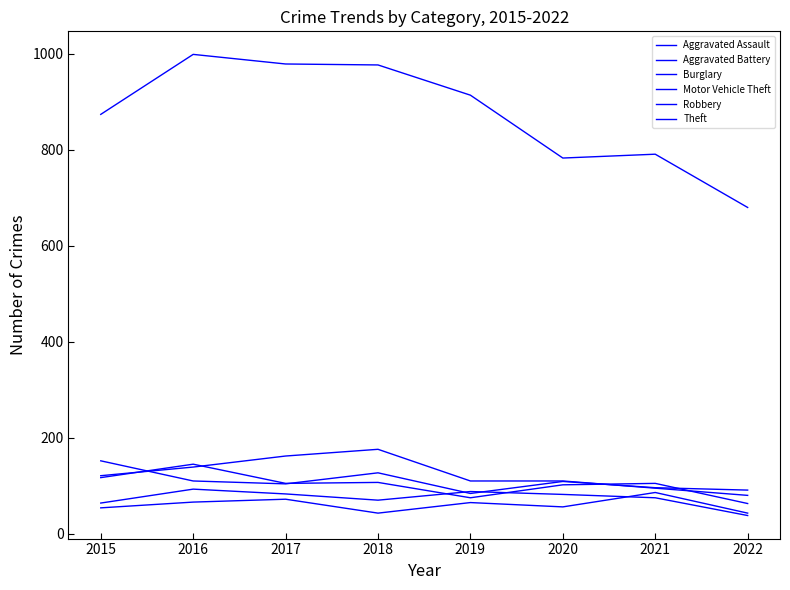

At which label does Burglary first exceed 121?

2016